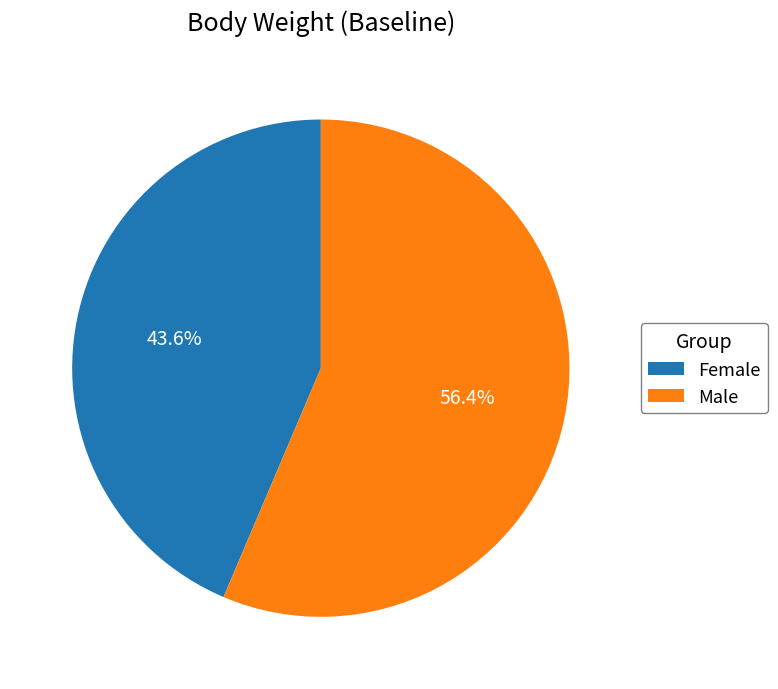

What is the ratio of the value at Male to the value at Female?

1.3